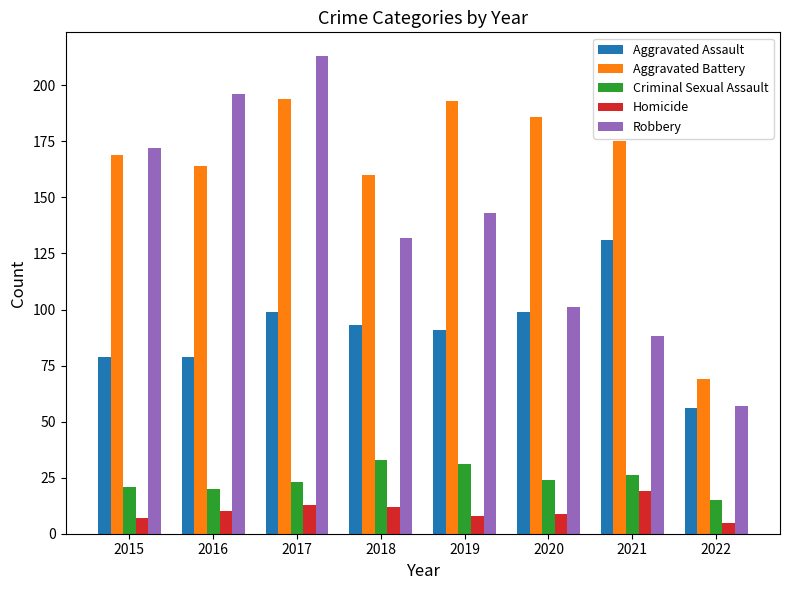

How many groups of bars are there?

8